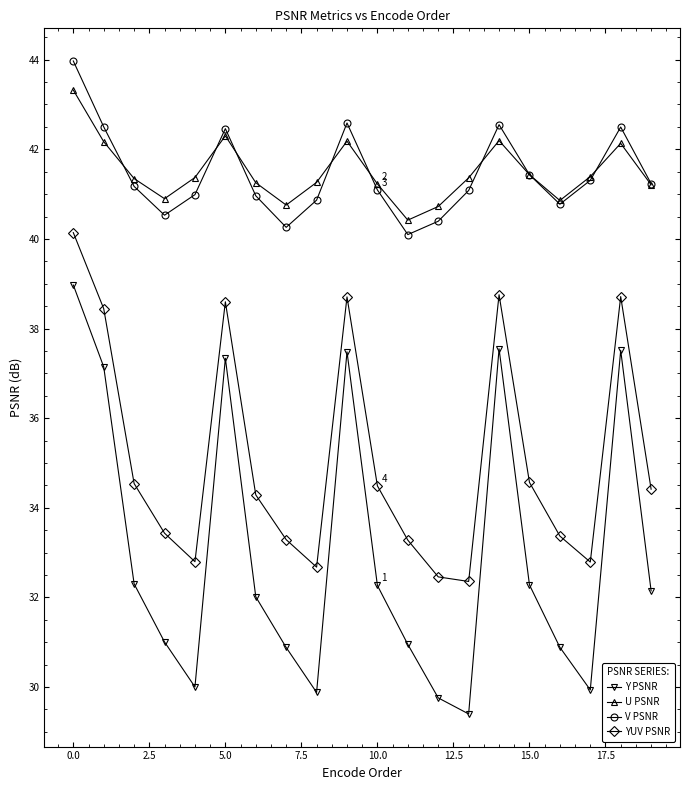

What is the difference between the second highest and second lowest values in the U PSNR series?

1.6